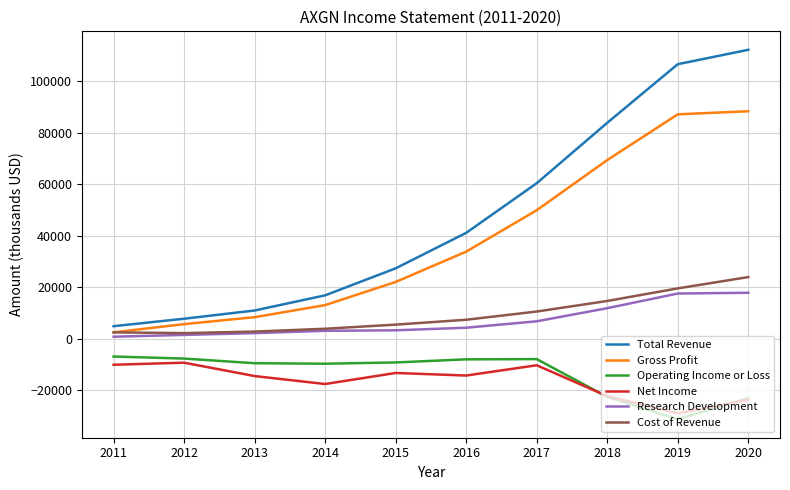

Which series has the largest total across all categories?

Total Revenue